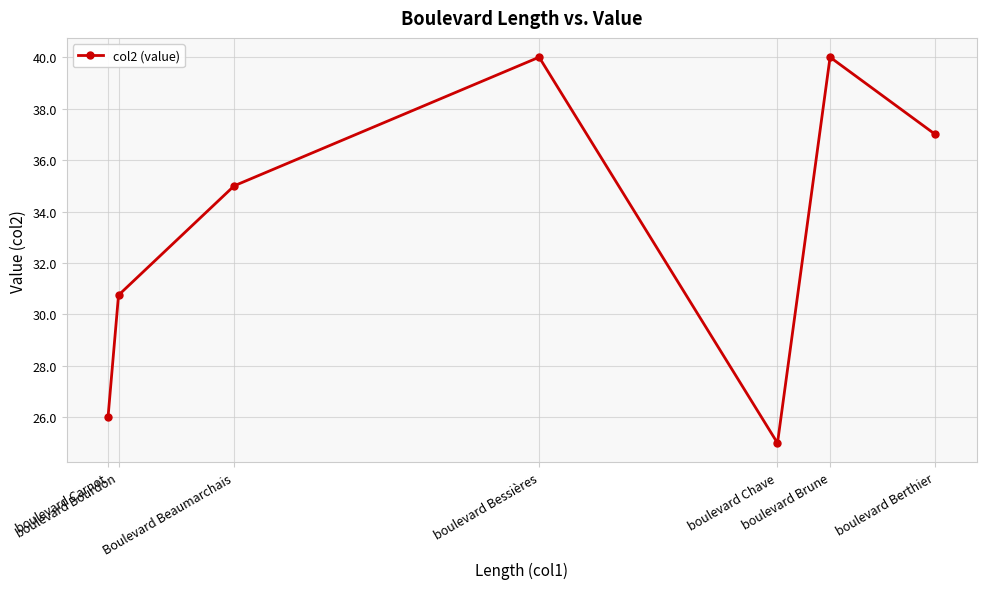

What is the label of the 4th point from the right?

boulevard Bessières